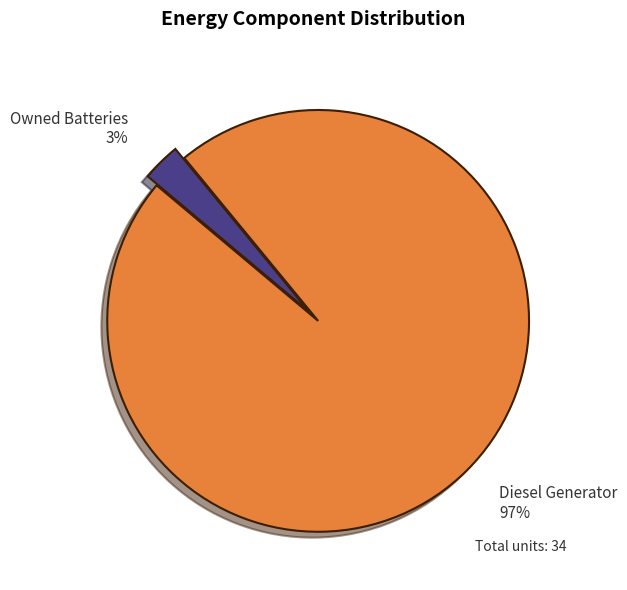

Do Diesel Generator and Owned Batteries together represent more than half of the pie?

Yes